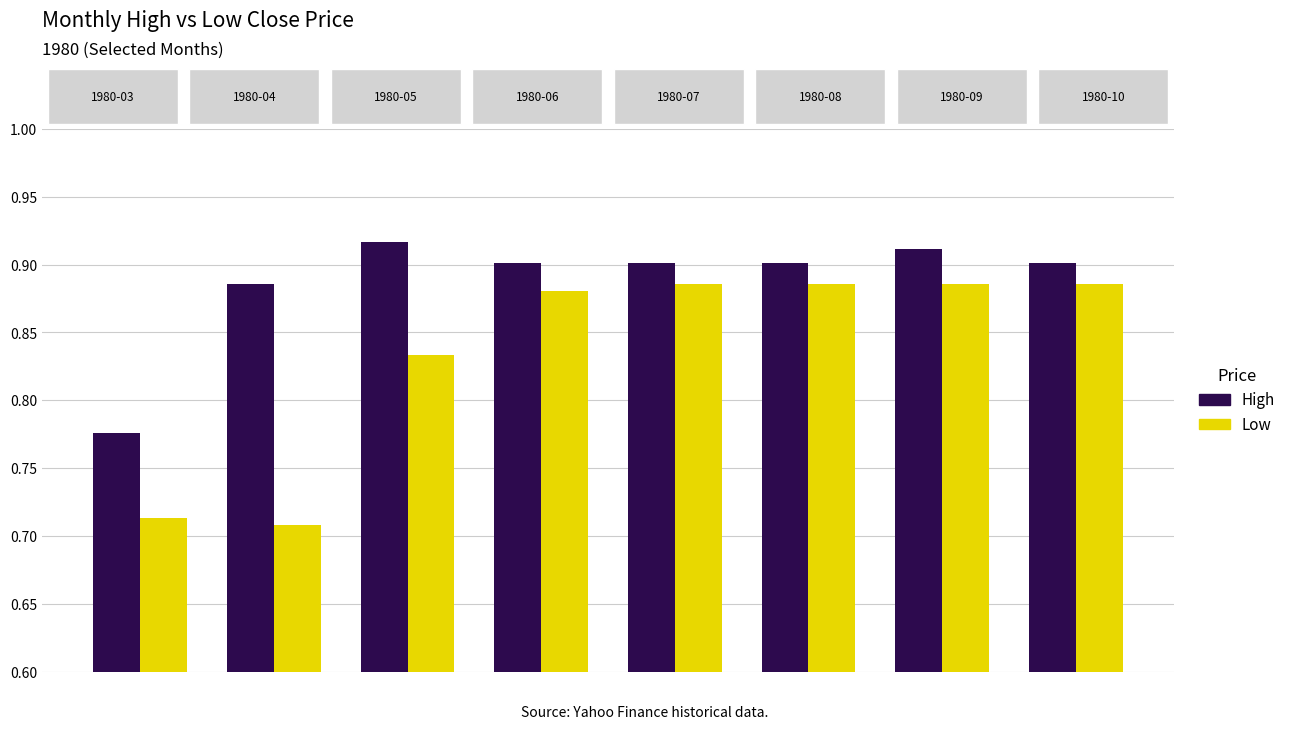

Count the Low values in the range 0 to 1.

8